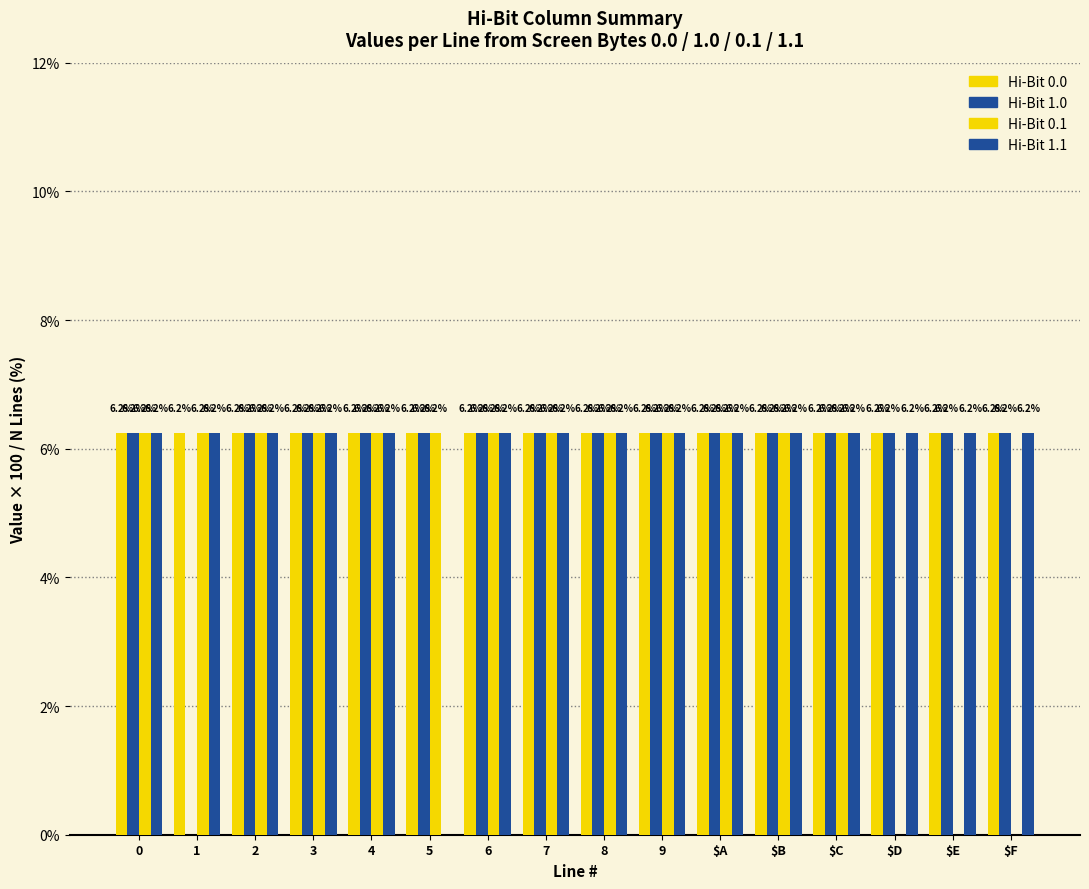

How many series are shown in this chart?

4